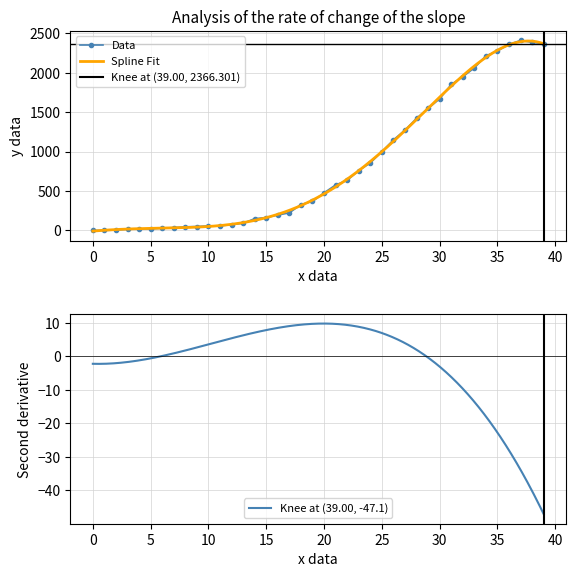

Is it true that CH equals 16 at 3?

True